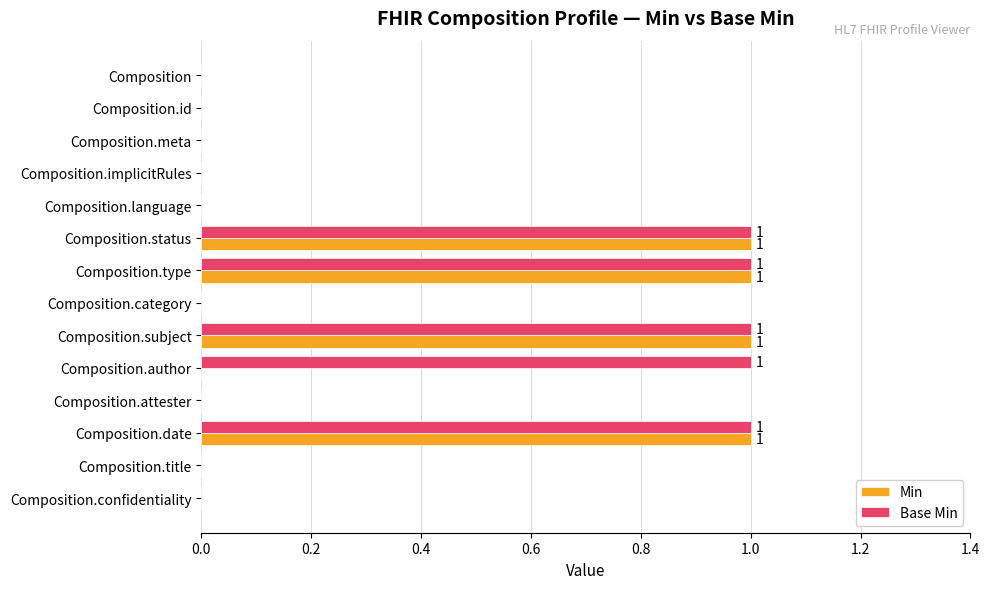

What is the sum of all Min values?

4